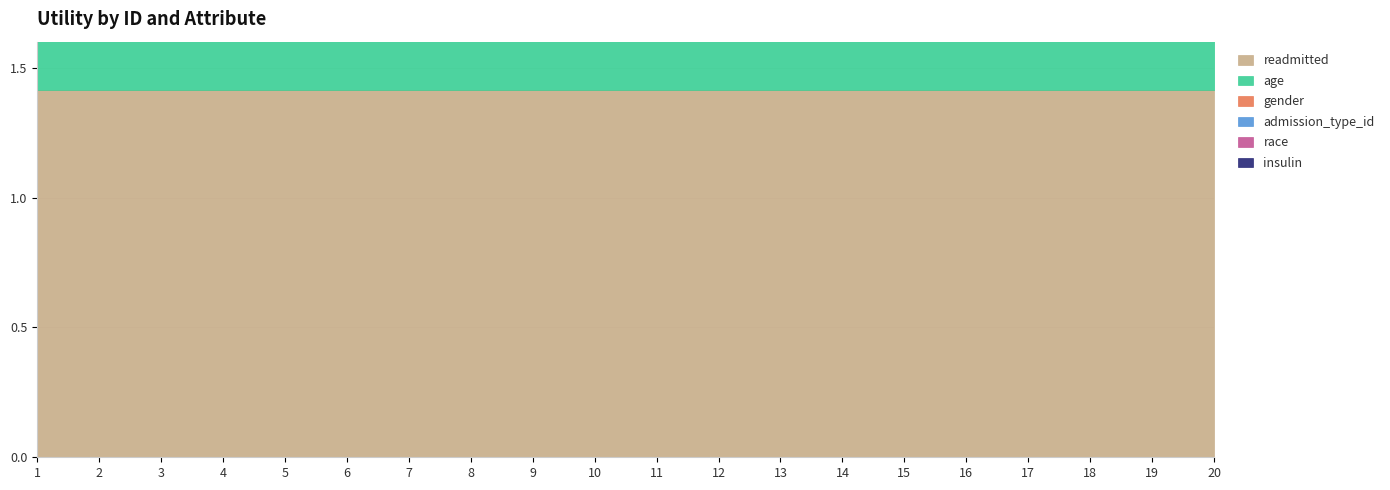

At which category does the chart reach its peak across all series?

1